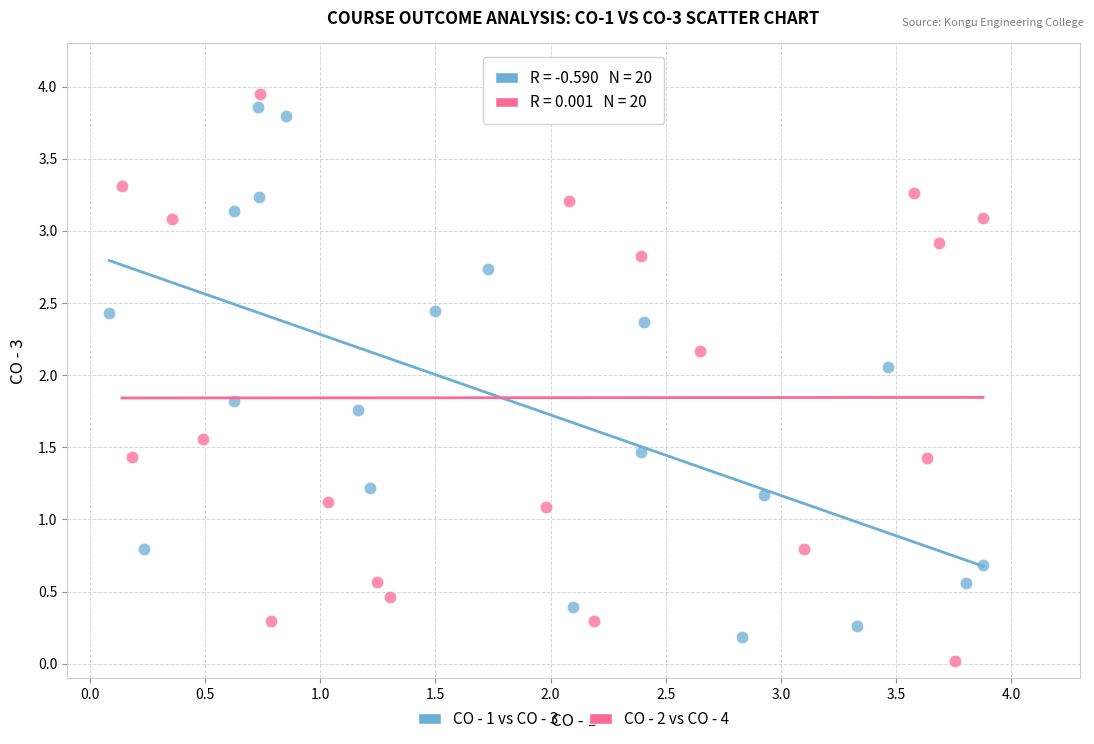

Which series reaches the maximum Y coordinate?

CO - 2 vs CO - 4